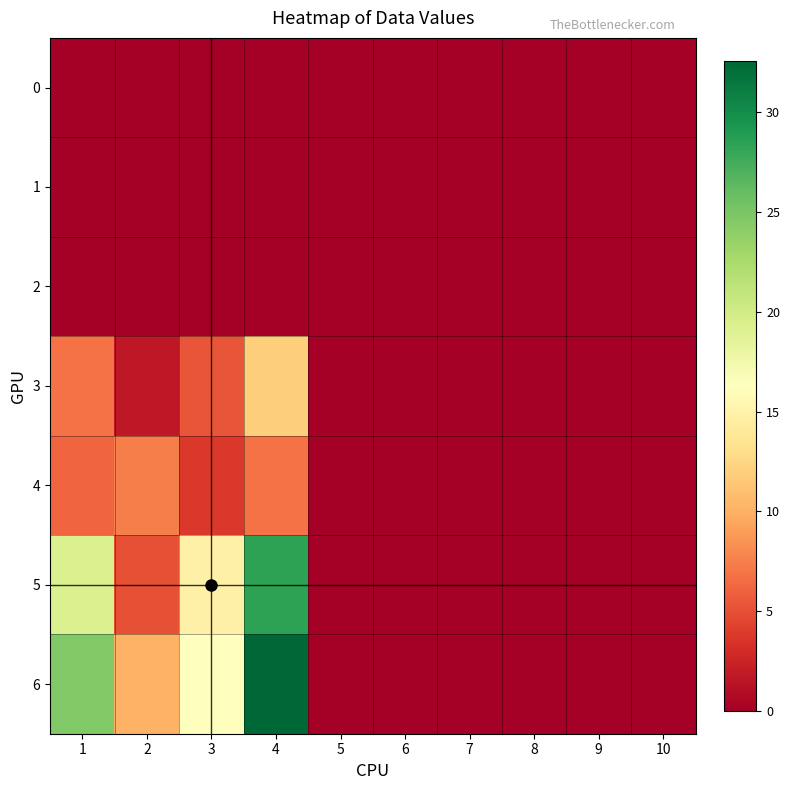

How many categories are shown in the chart?

10